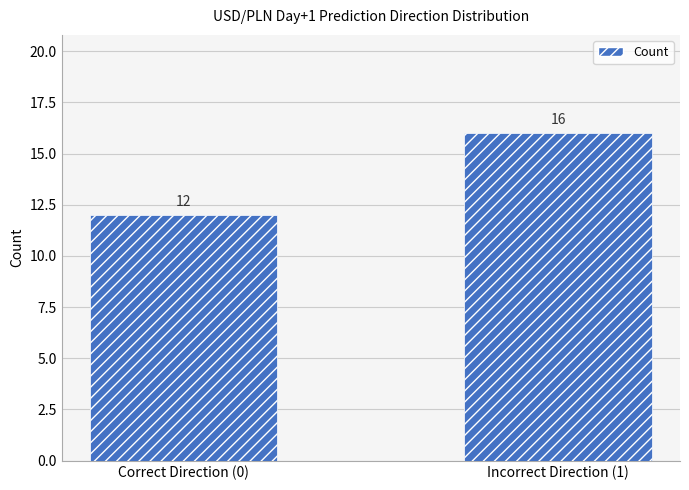

Approximately how many times larger is the value at Incorrect Direction (1) compared to Correct Direction (0)?

1.3